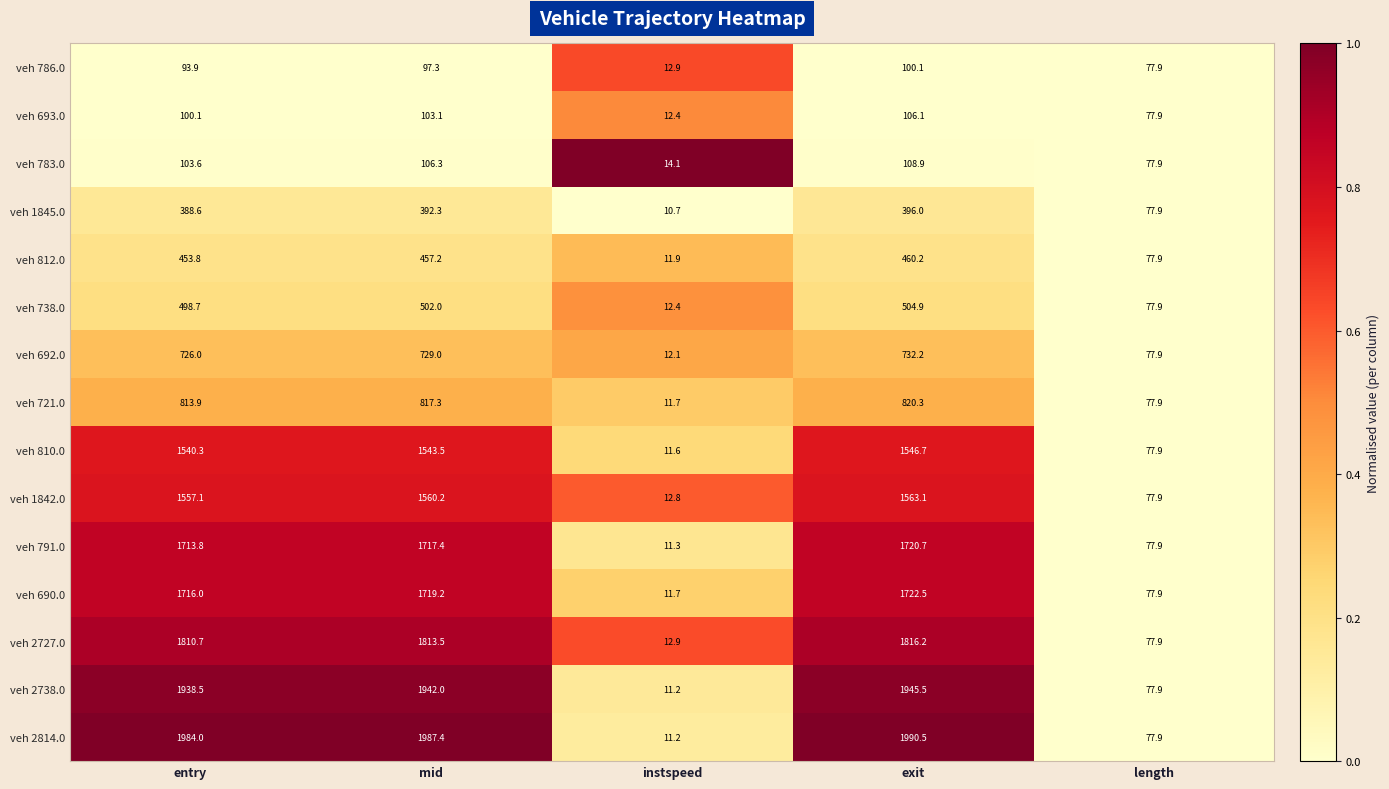

What is the sum of the veh 783.0 values at exit and instspeed?

123.0